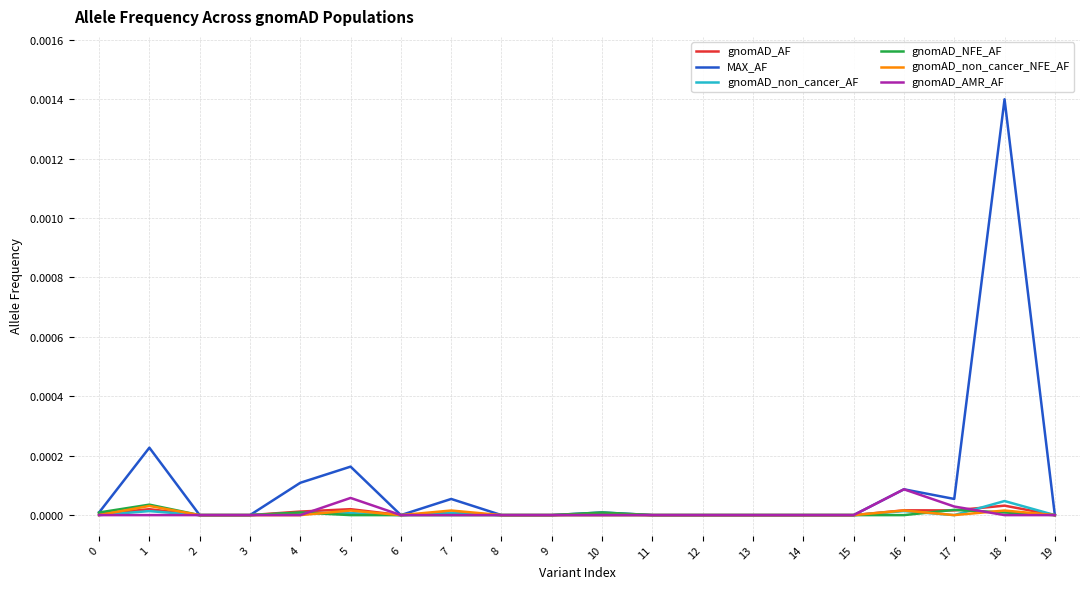

Which label corresponds to the largest value in the chart?

18